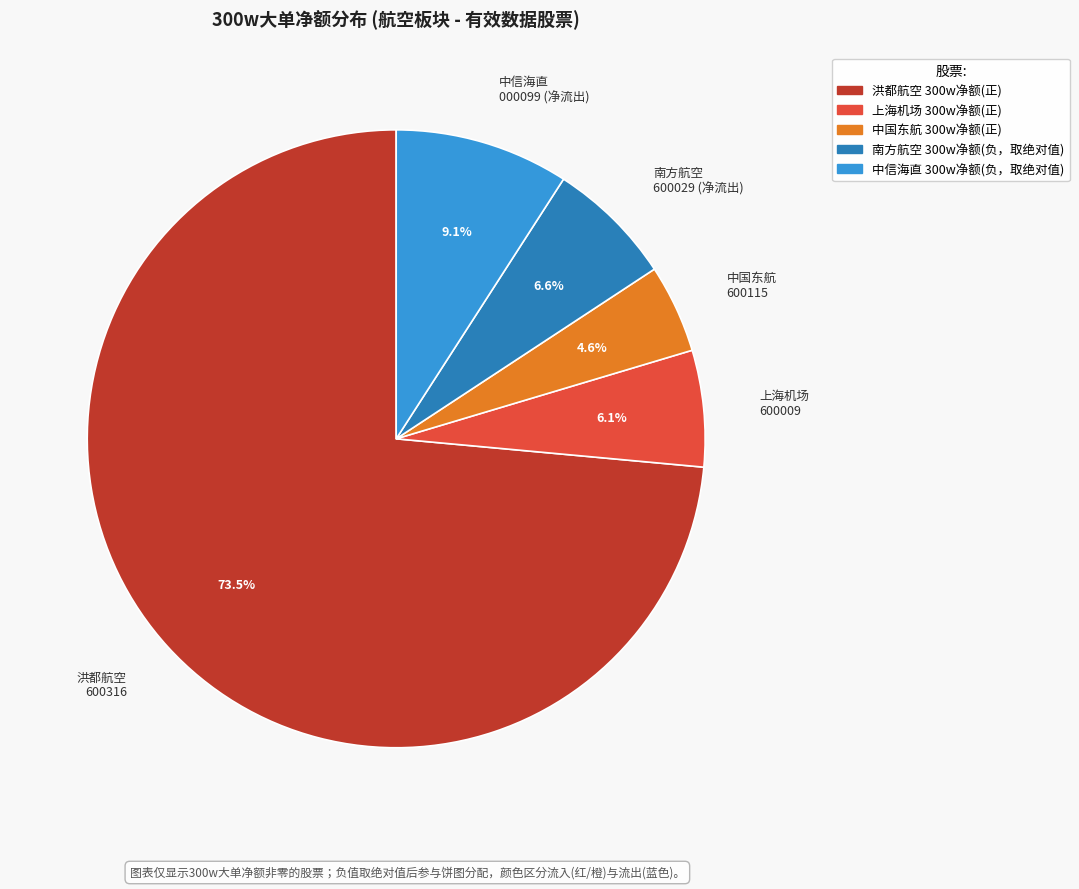

To the nearest percent, what is the difference between the largest and smallest slice percentages?

69%